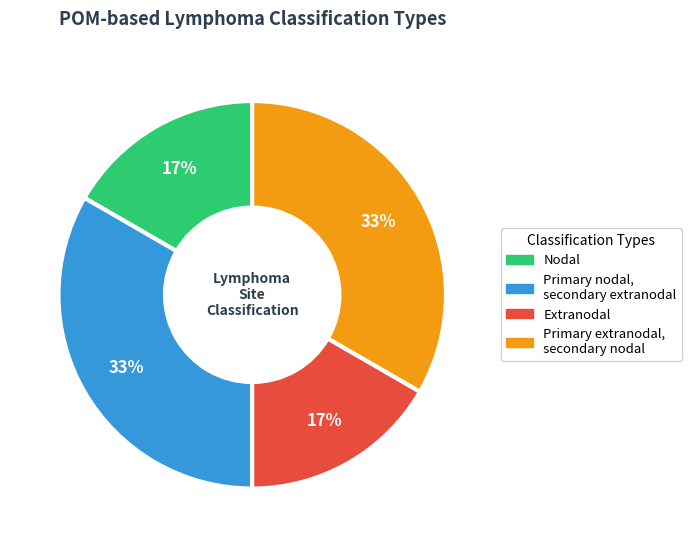

To the nearest percent, what is the average slice percentage?

25%